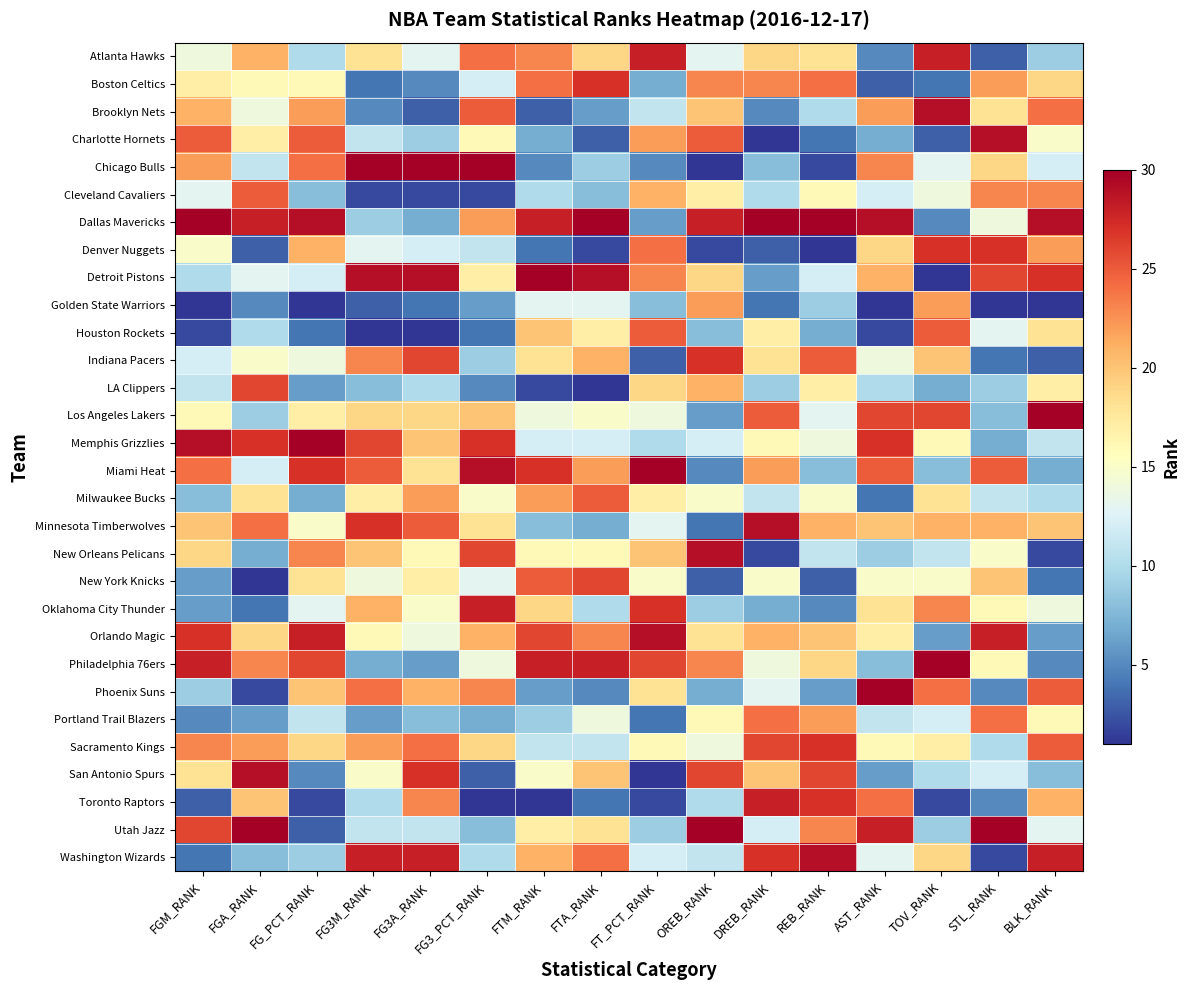

Which has a higher value, TOV_RANK or FG3A_RANK?

TOV_RANK